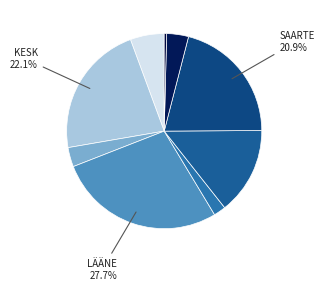

Count the number of slices in the pie.

9